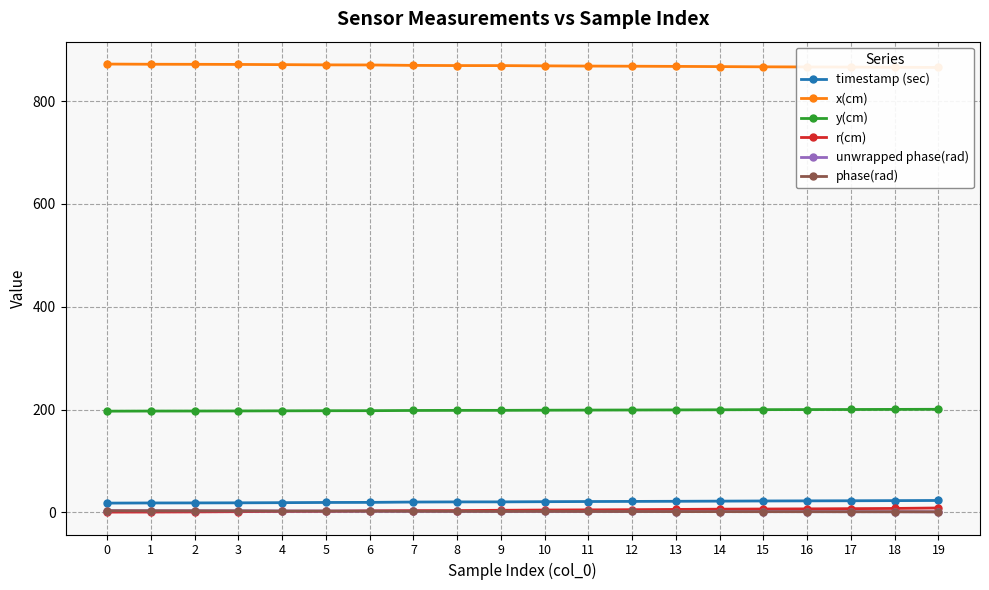

What is the difference between the maximum and minimum values in the x(cm) series?

6.6